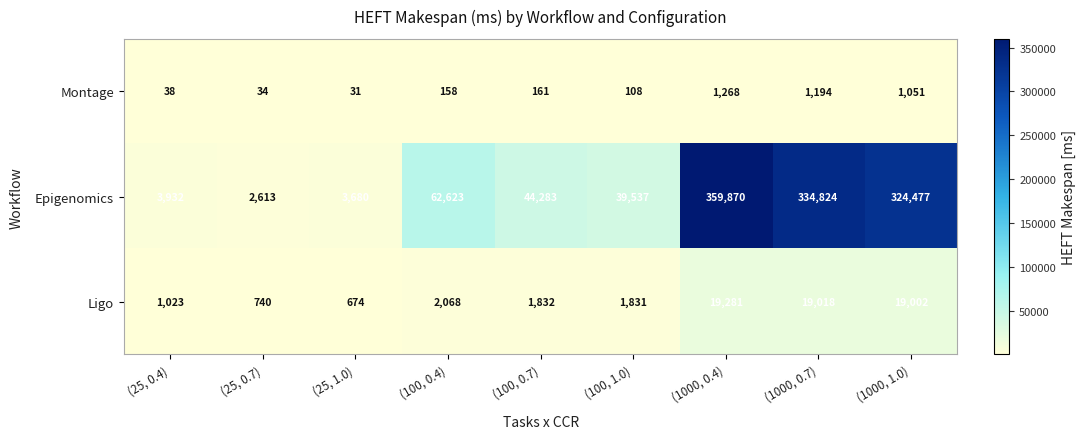

At which category is the sum across all series the highest?

(1000, 0.4)